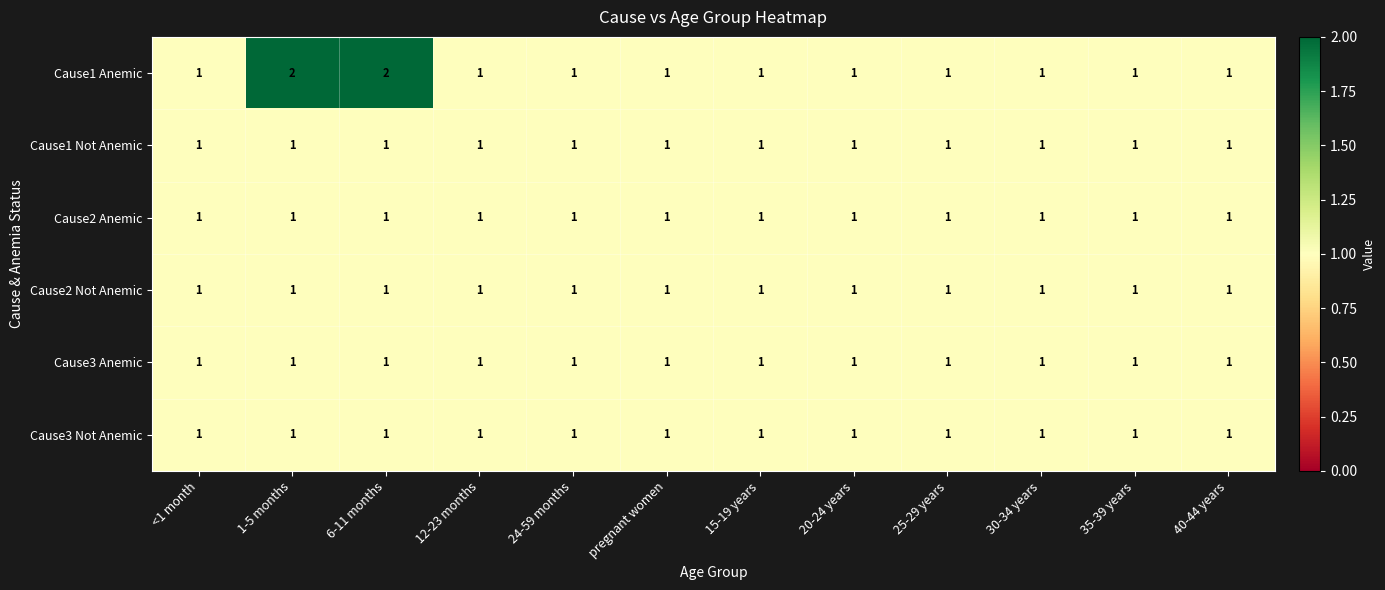

Which series has the largest range (max minus min)?

Cause1 Anemic